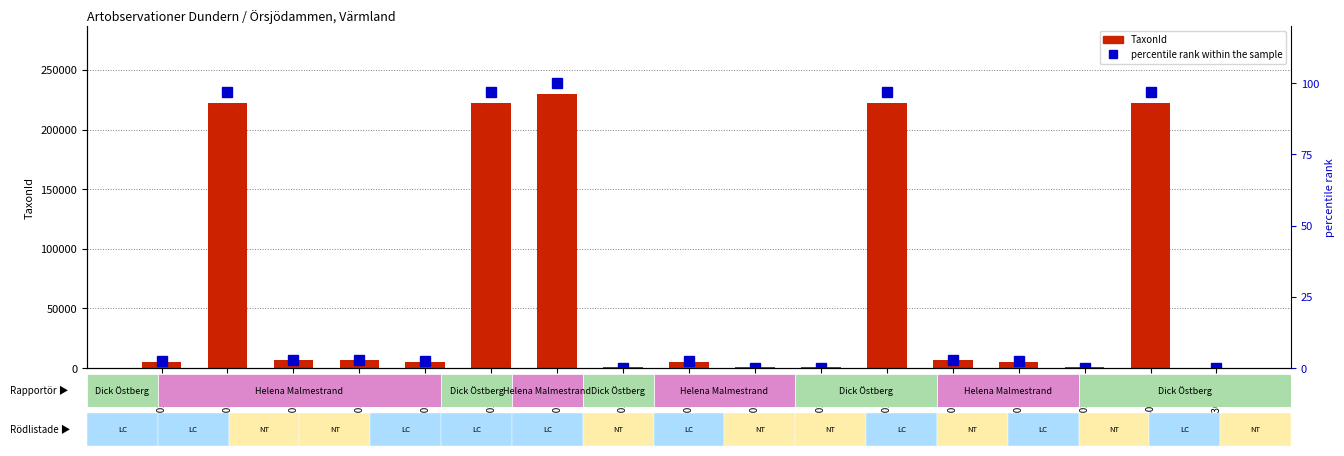

Does the chart contain any negative values?

No